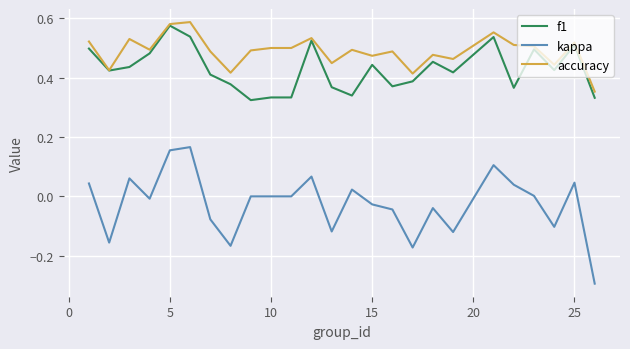

True or false: accuracy and kappa intersect in this chart.

False